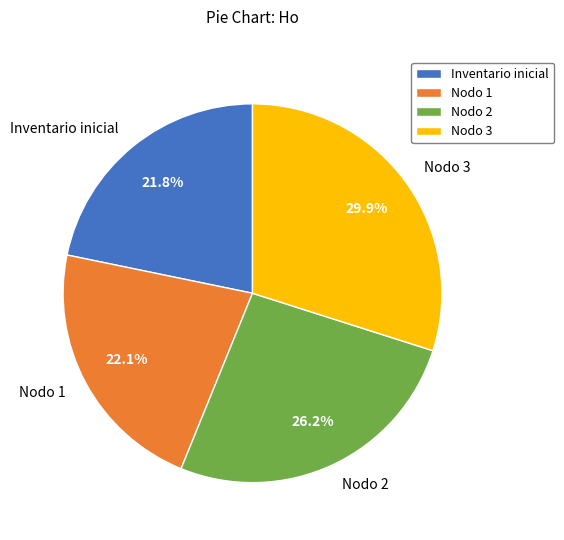

How much of the chart is everything except Nodo 2?

73.8%